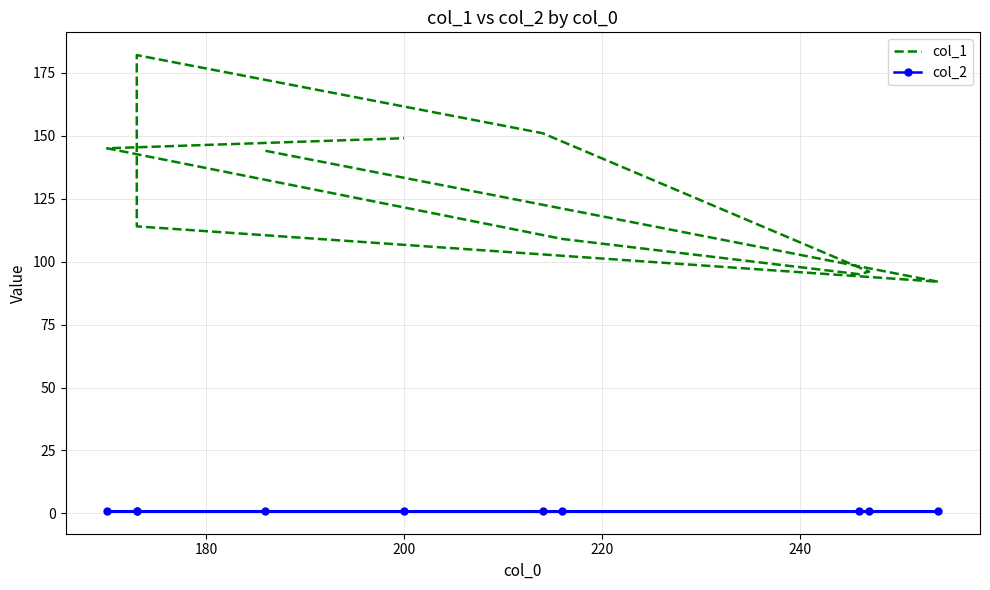

What is the maximum value shown in the chart?

182